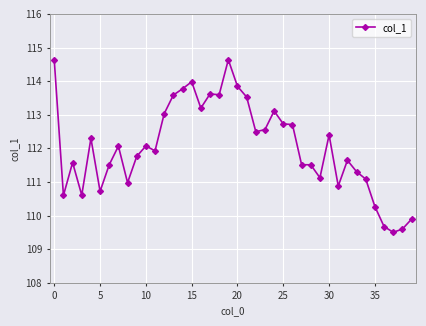

What is the maximum value shown in the chart?

114.6